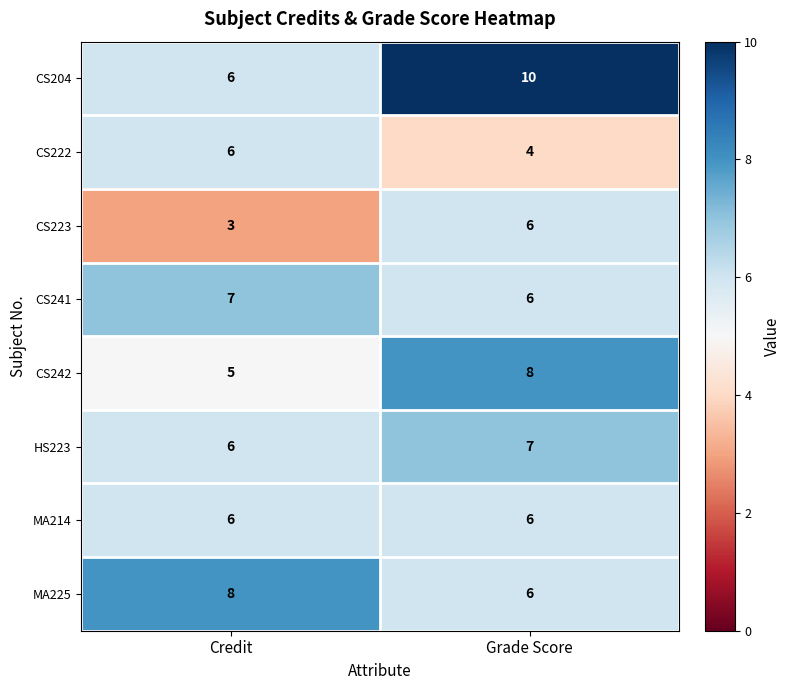

Read the HS223 value at Grade Score.

7